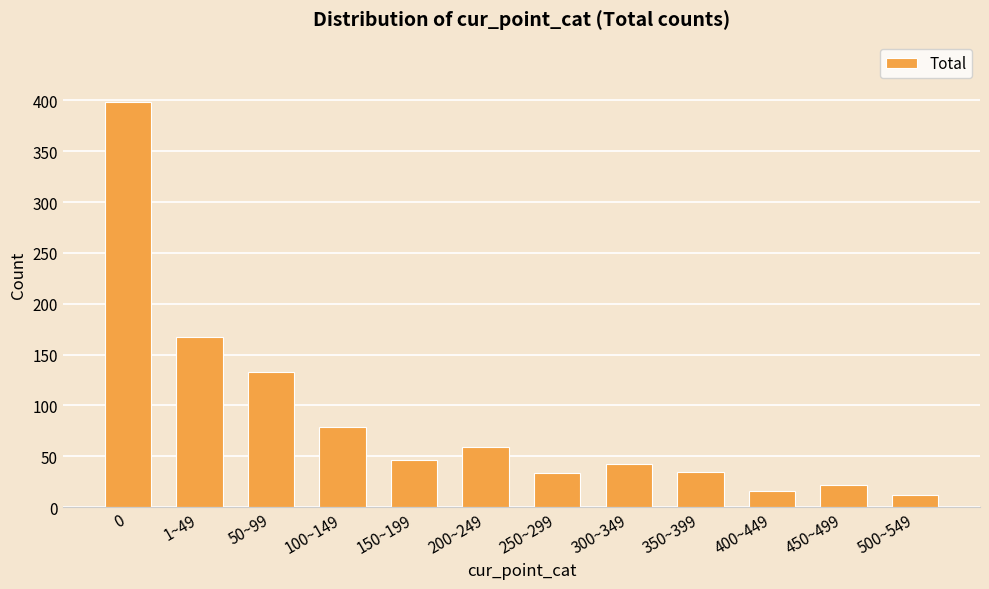

What is the sum of the values at 500~549 and 450~499?

34